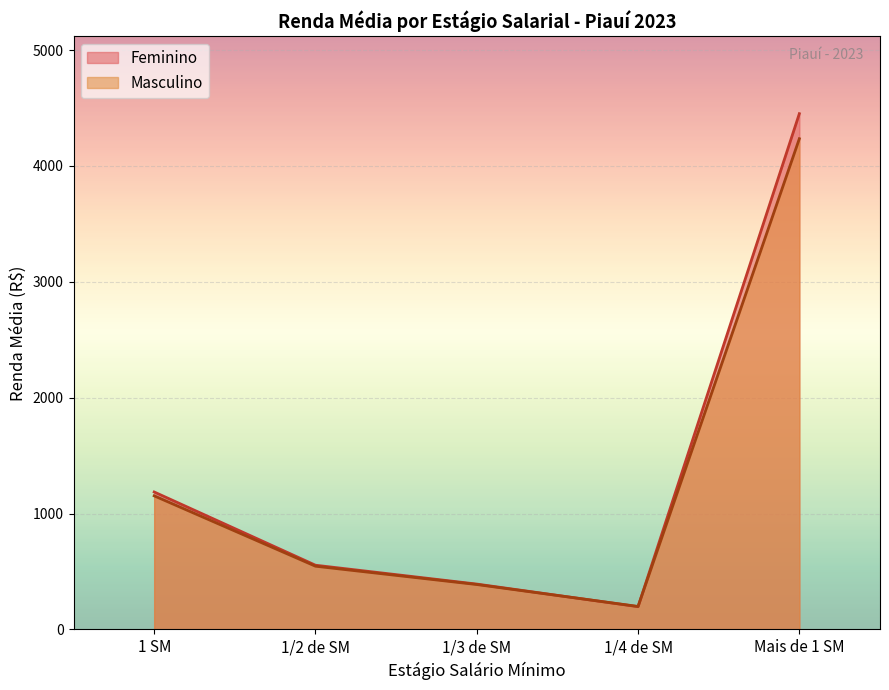

Where do Masculino and Feminino first cross each other?

1/3 de SM and 1/4 de SM